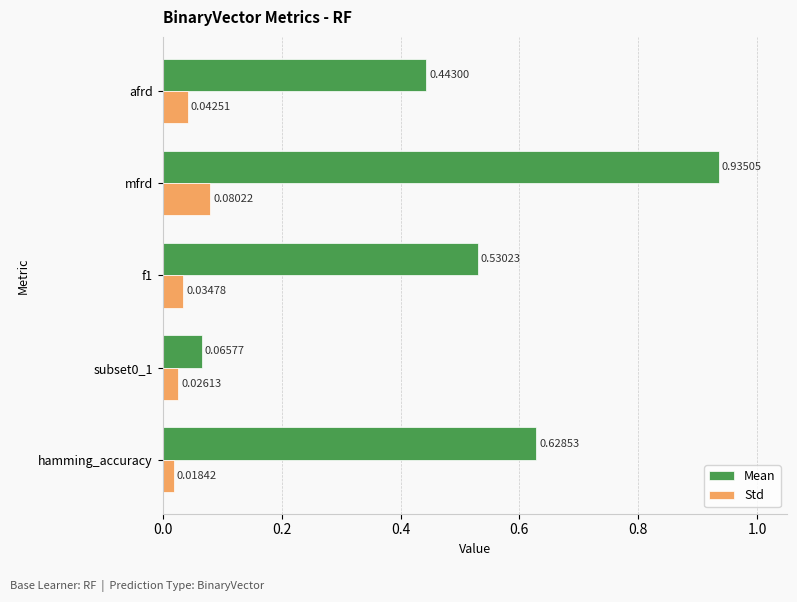

Which series has the widest spread of values?

Mean